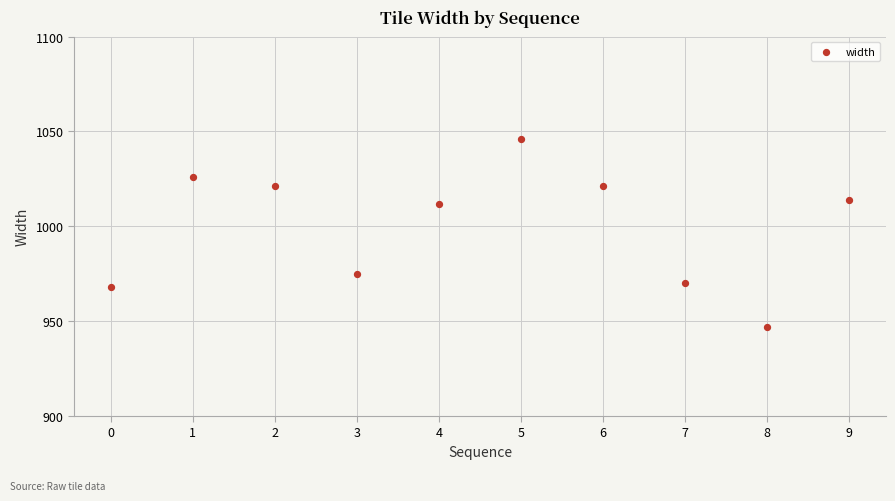

What Y value in the scatter plot is closest to 996?

1012